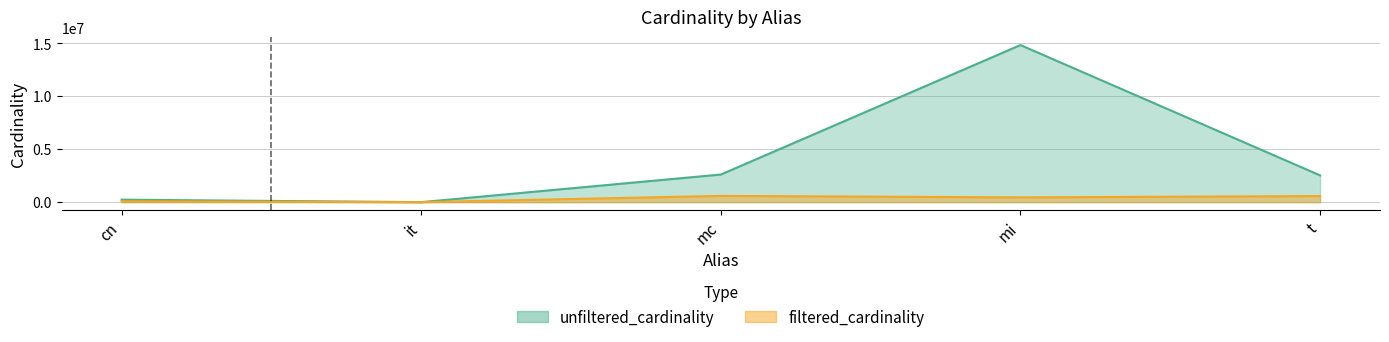

Reading left to right, what are all the values shown in this chart?

unfiltered_cardinality: 234997	113	2609129	14835720	2528312
filtered_cardinality: 84843	1	590994	451104	574556